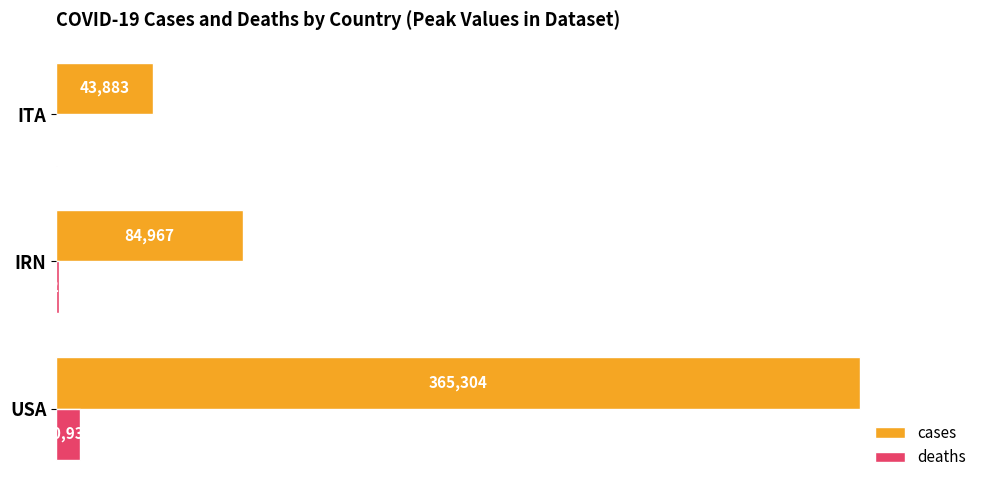

Is it true that cases equals 365304 at USA?

True